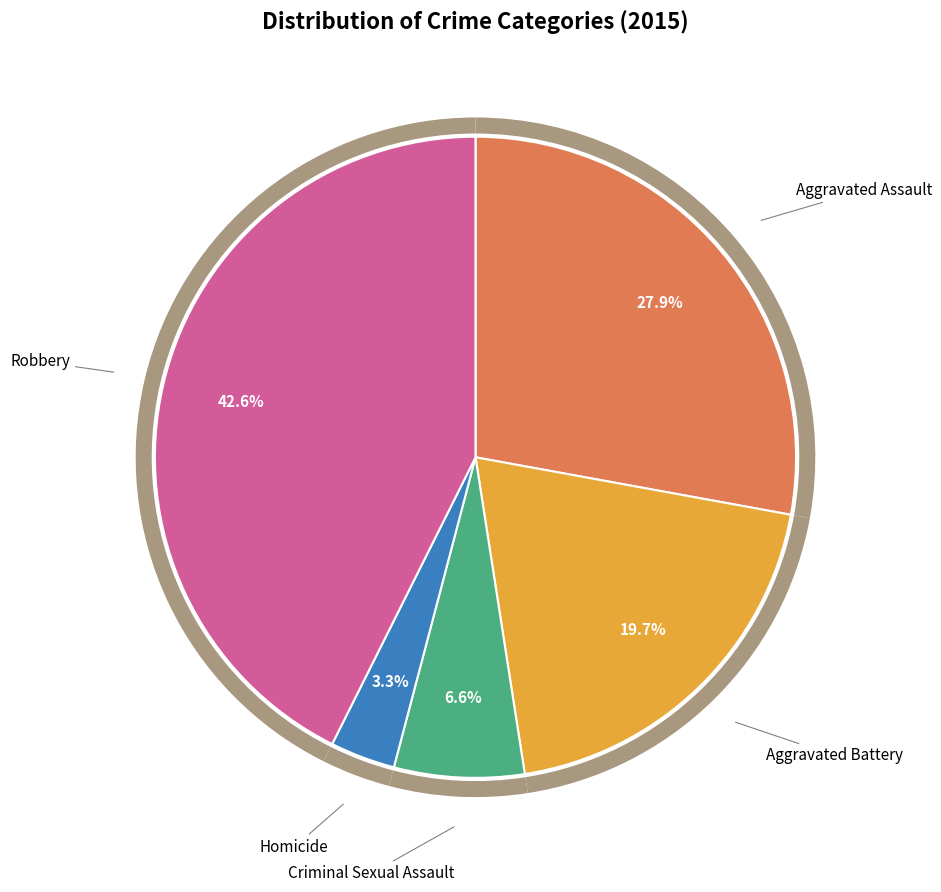

To the nearest percent, what is the difference between the largest and smallest slice percentages?

39%